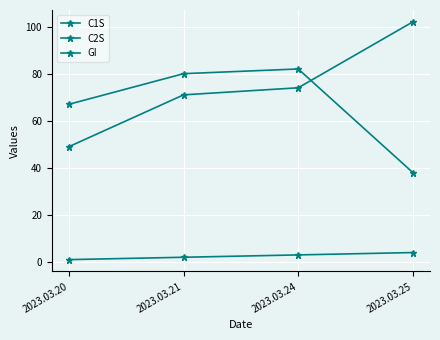

Which category has the highest value across all series?

2023.03.25